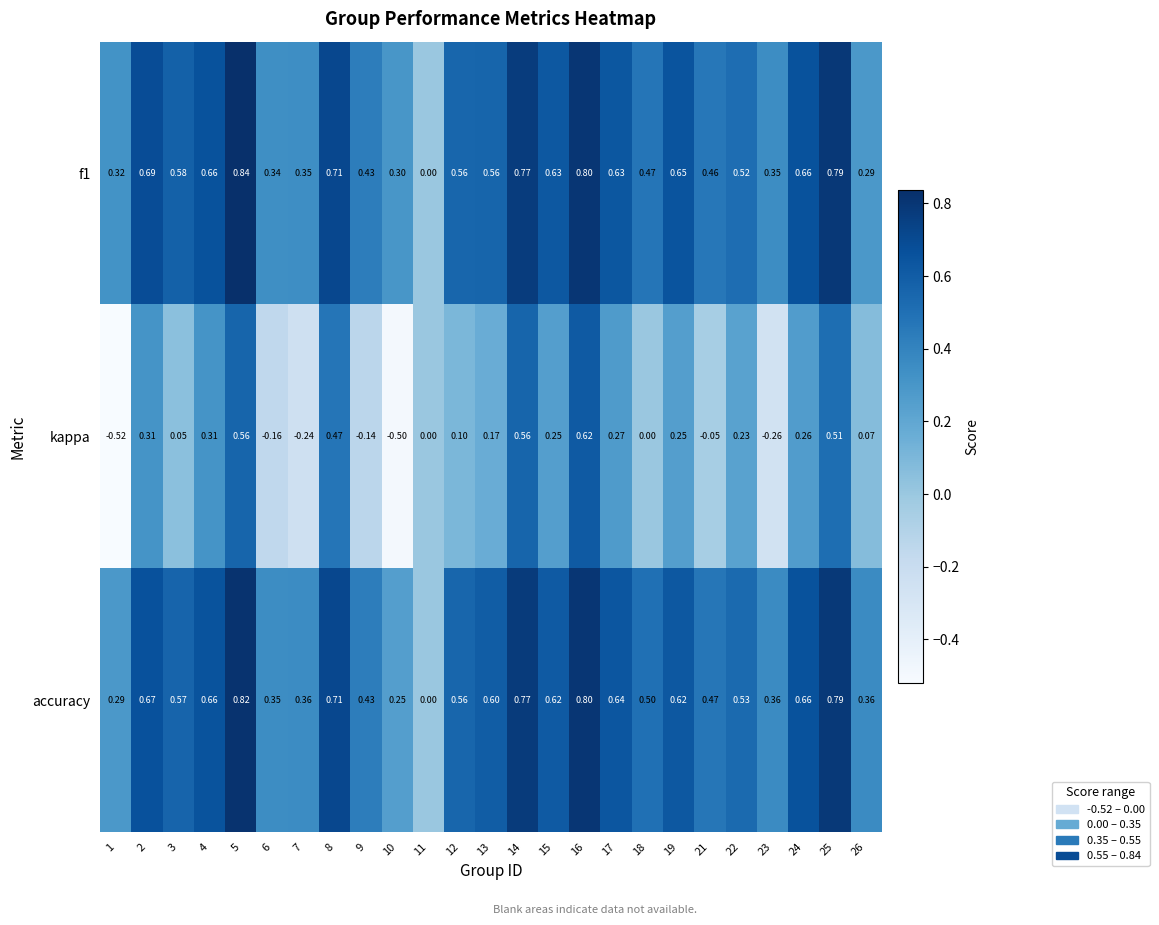

What is the total value across all series at 3?

1.2